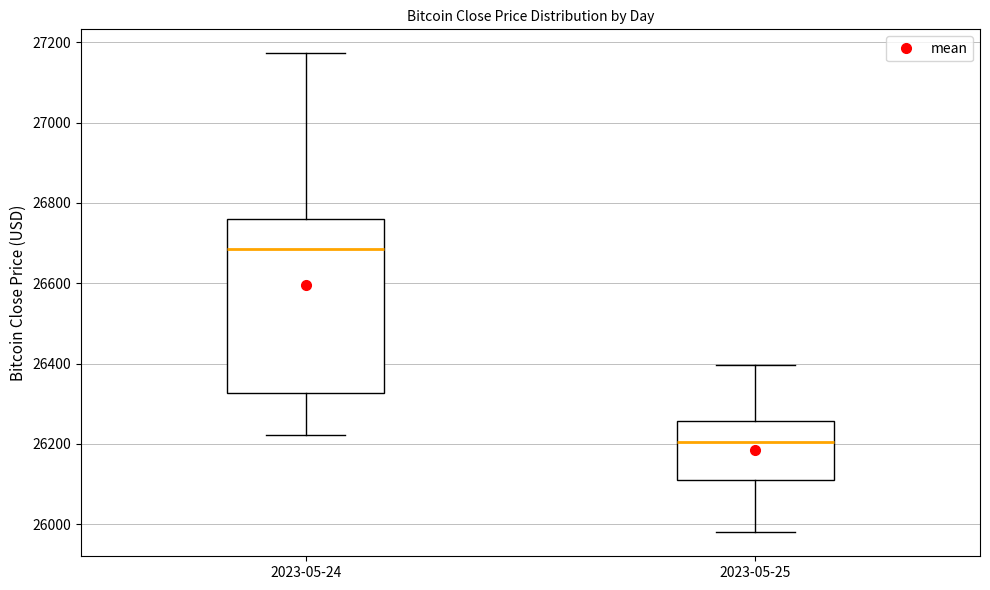

Reading left to right, transcribe this box plot: for each box, give where its median line is, the range the box spans, and where its two whiskers end, as read against the y-axis. The values are not printed on the chart, so give them approximately, as read against the axis.

2023-05-24: median 26680, box 26320 to 26760, whiskers 26220 to 27180
2023-05-25: median 26200, box 26120 to 26260, whiskers 25980 to 26400